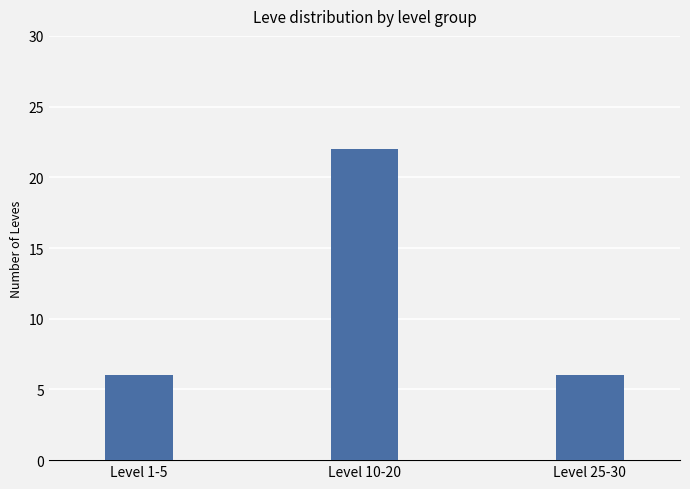

What is the label of the 3rd bar from the left?

Level 25-30